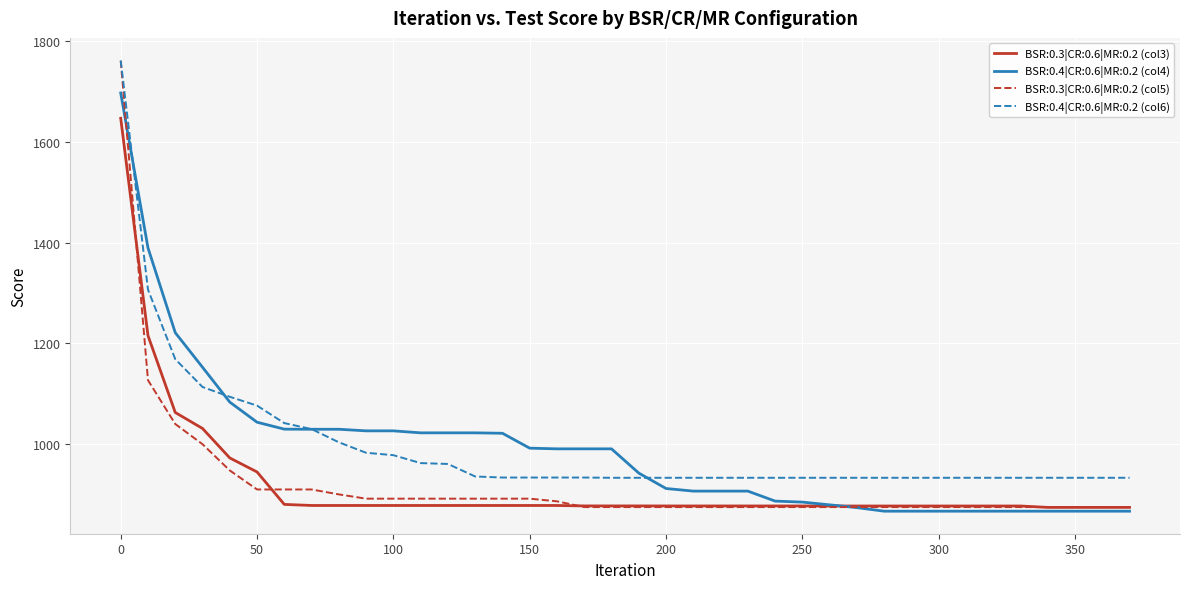

What is the minimum value shown in the chart?

867.4